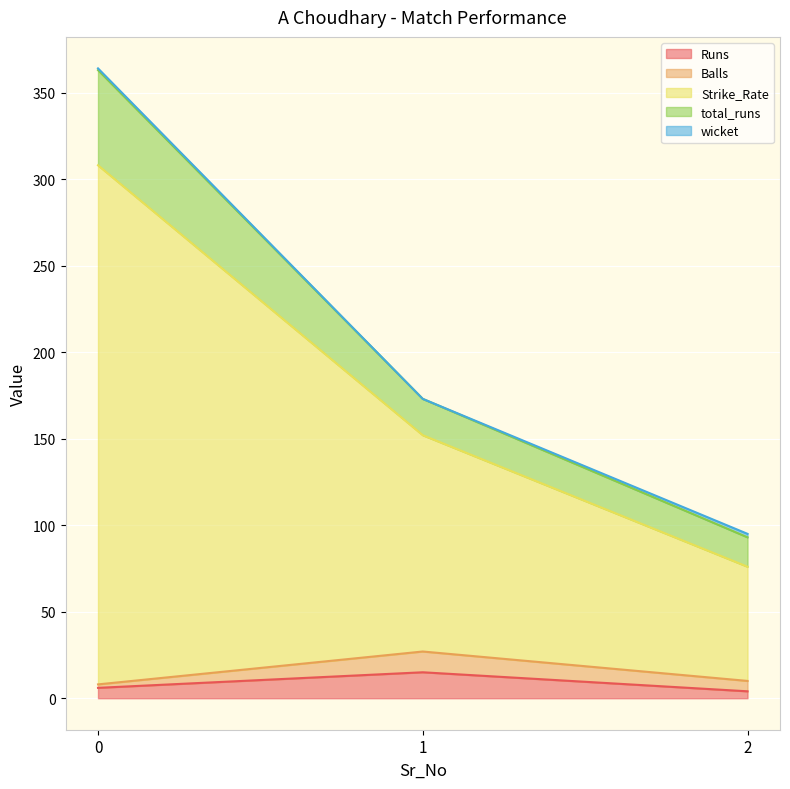

Does the chart display data point markers on the line(s)?

No